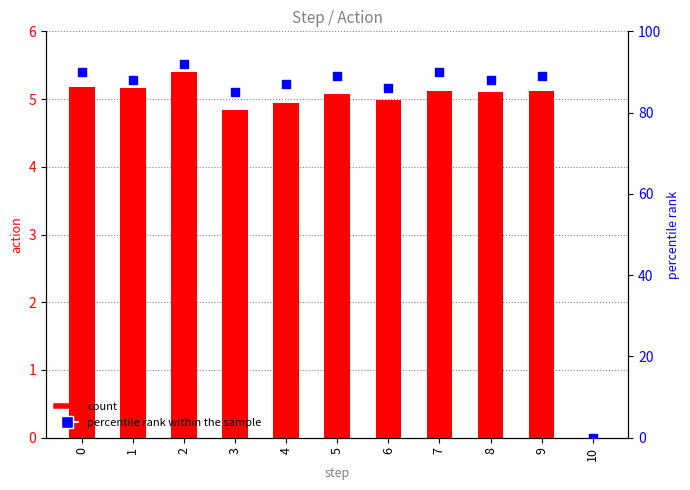

Which series contains the highest Y value?

percentile rank within the sample